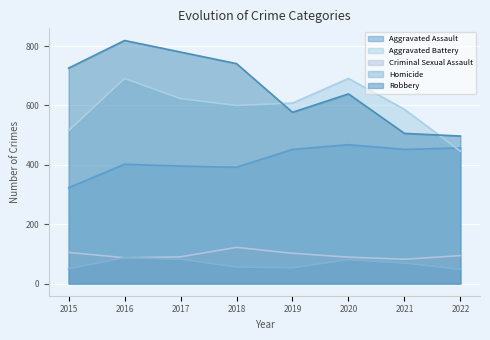

True or false: Criminal Sexual Assault and Homicide cross at least once.

False